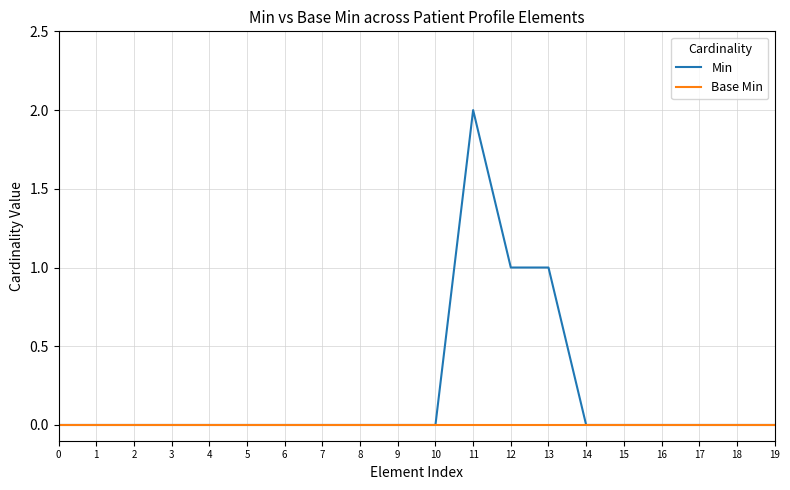

Which category has the highest value across all series?

11